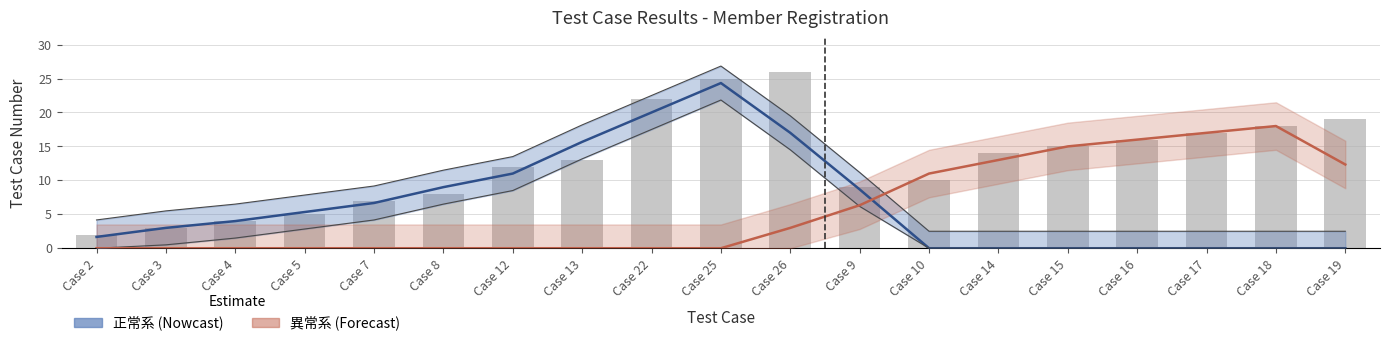

What is the sum of all 正常系 (Nowcast) values?

126.3